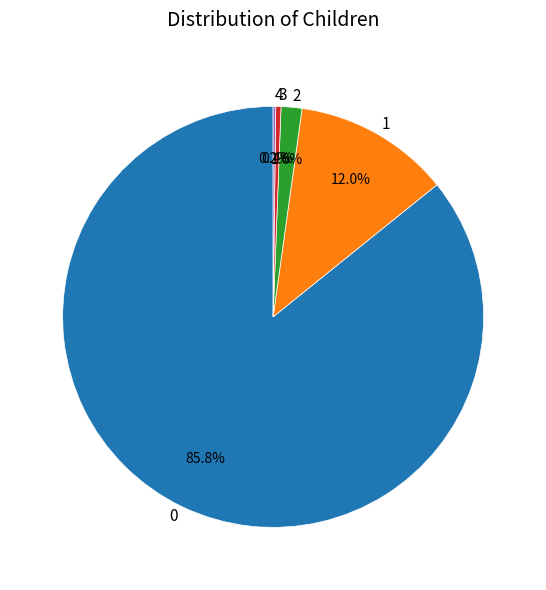

Do 2 and 1 together represent more than half of the pie?

No